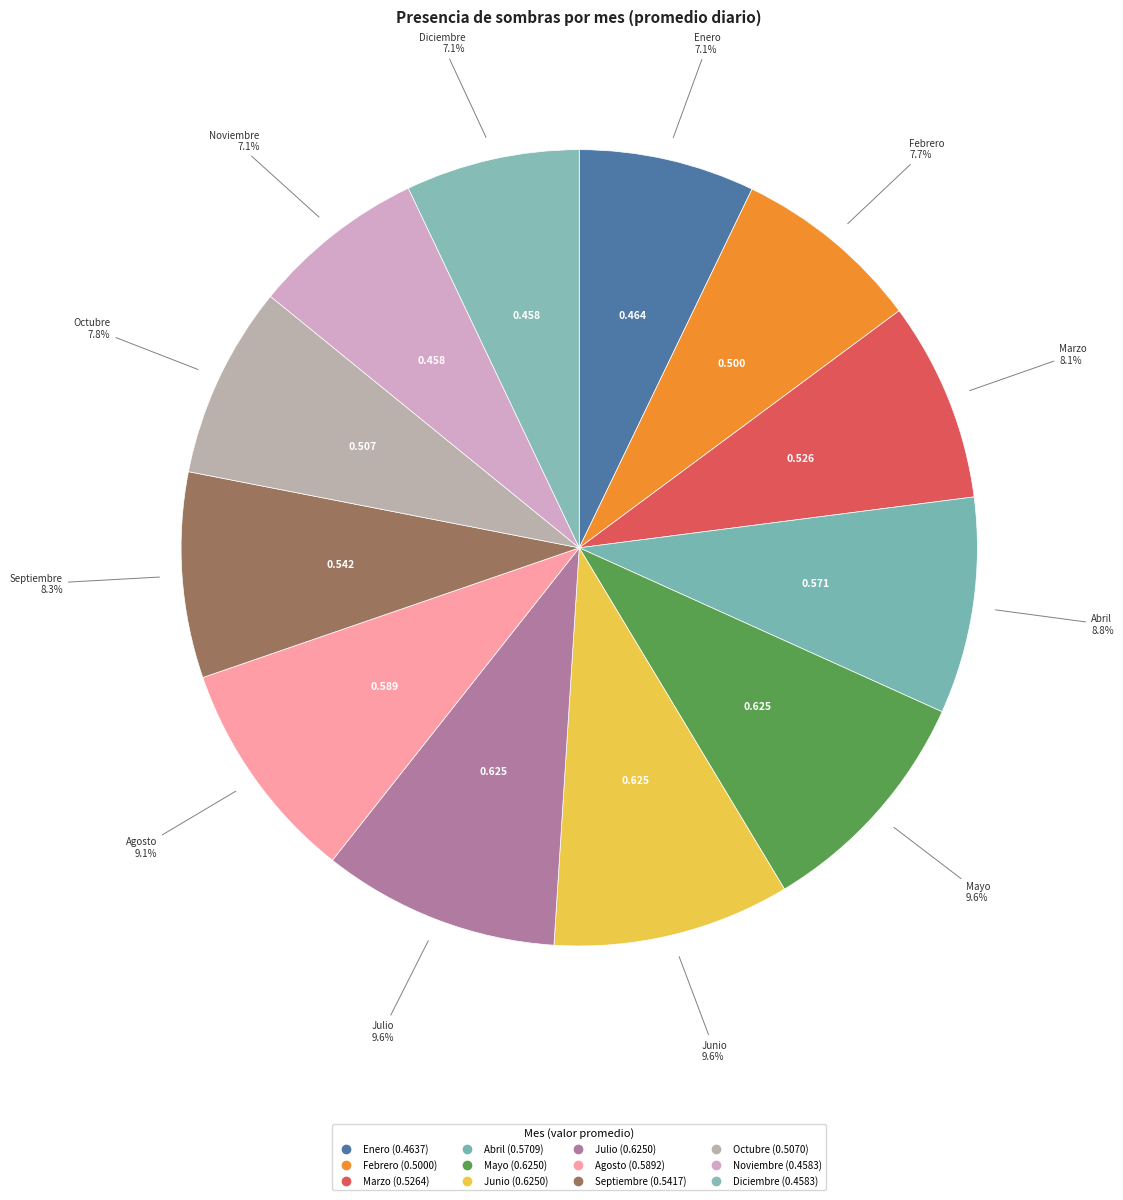

Count the number of slices in the pie.

12